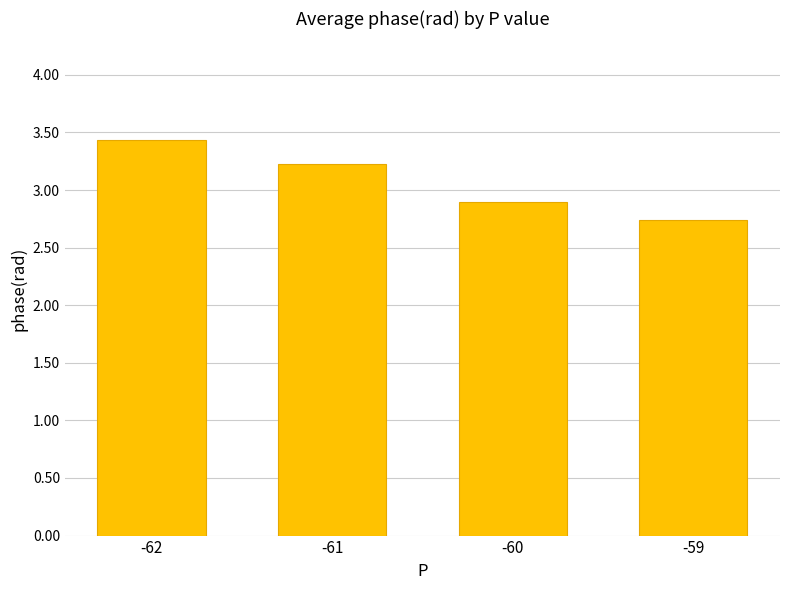

What is the difference between the second highest and second lowest values?

0.3